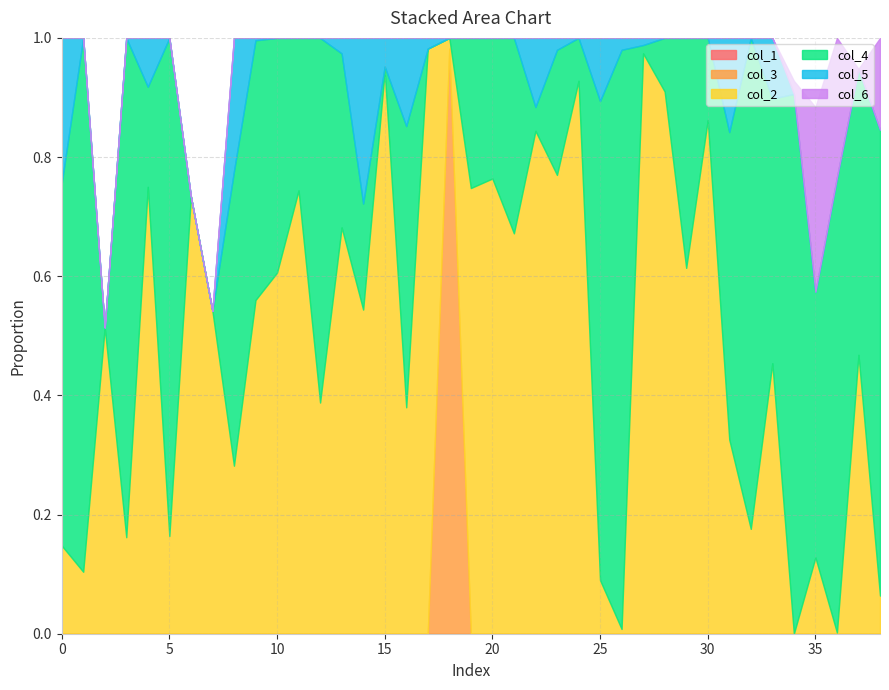

Reading left to right, transcribe all the data shown in this chart.

col_3: 0.0	0.0	0.0	0.0	0.0	0.0	0.0	0.0	0.0	0.0	0.0	0.0	0.0	0.0	0.0	0.0	0.0	0.0	1.0	0.0	0.0	0.0	0.0	0.0	0.0	0.0	0.0	0.0	0.0	0.0	0.0	0.0	0.0	0.0	0.0	0.0	0.0	0.0	0.0
col_4: 0.6	0.9	0.0	0.8	0.2	0.8	0.0	0.0	0.5	0.4	0.4	0.3	0.6	0.3	0.2	0.0	0.5	0.0	0.0	0.3	0.2	0.3	0.0	0.2	0.1	0.8	1.0	0.0	0.1	0.4	0.1	0.5	0.8	0.4	0.9	0.4	0.8	0.5	0.8
col_1: 0.0	0.0	0.0	0.0	0.0	0.0	0.0	0.0	0.0	0.0	0.0	0.0	0.0	0.0	0.0	0.0	0.0	0.0	0.0	0.0	0.0	0.0	0.0	0.0	0.0	0.0	0.0	0.0	0.0	0.0	0.0	0.0	0.0	0.0	0.0	0.0	0.0	0.0	0.0
col_2: 0.1	0.1	0.5	0.2	0.8	0.2	0.7	0.5	0.3	0.6	0.6	0.7	0.4	0.7	0.5	0.9	0.4	1.0	0.0	0.7	0.8	0.7	0.8	0.8	0.9	0.1	0.0	1.0	0.9	0.6	0.9	0.3	0.2	0.5	0.0	0.1	0.0	0.5	0.1
col_5: 0.2	0.0	0.0	0.0	0.1	0.0	0.0	0.0	0.2	0.0	0.0	0.0	0.0	0.0	0.3	0.0	0.1	0.0	0.0	0.0	0.0	0.0	0.1	0.0	0.0	0.1	0.0	0.0	0.0	0.0	0.0	0.2	0.0	0.1	0.0	0.0	0.0	0.0	0.0
col_6: 0.0	0.0	0.0	0.0	0.0	0.0	0.0	0.0	0.0	0.0	0.0	0.0	0.0	0.0	0.0	0.0	0.0	0.0	0.0	0.0	0.0	0.0	0.0	0.0	0.0	0.0	0.0	0.0	0.0	0.0	0.0	0.0	0.0	0.0	0.0	0.3	0.2	0.0	0.2